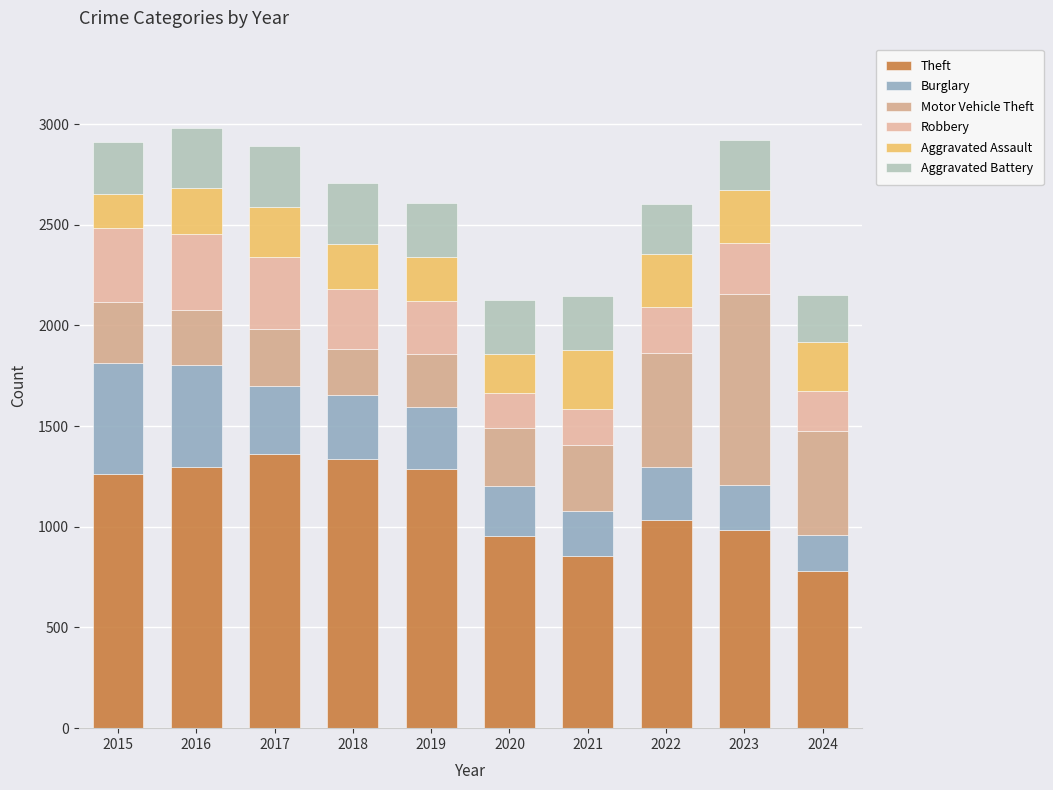

The value of Aggravated Assault at 2016 is 225. True or false?

True